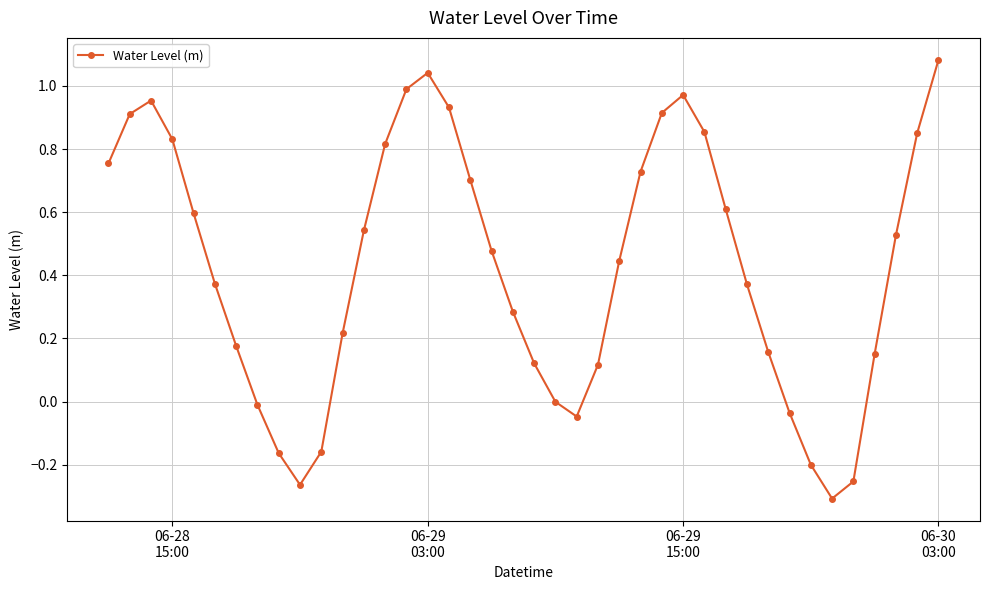

What is the difference between the maximum and second lowest values?

1.3